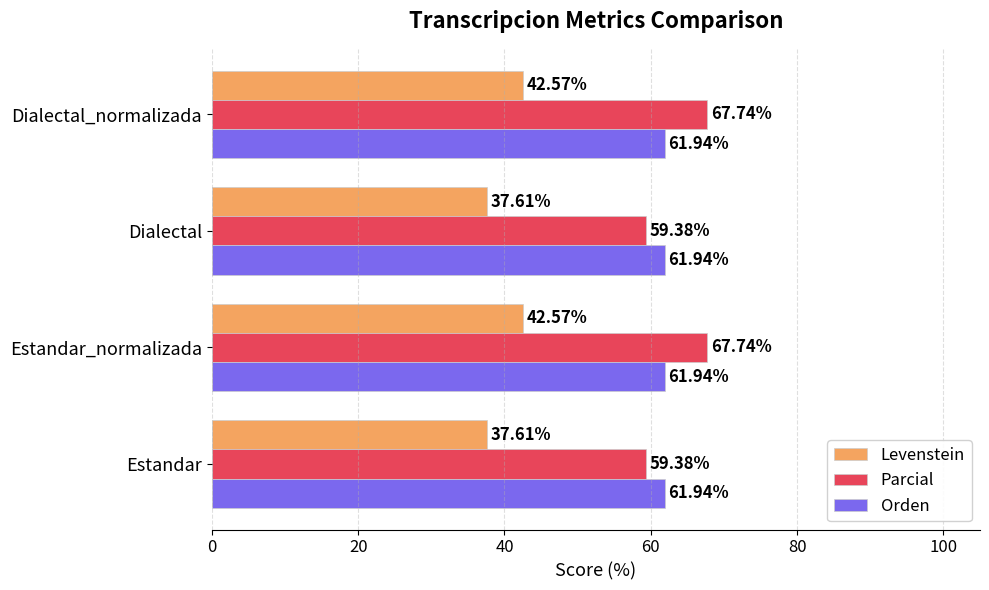

Which series changed the most between Dialectal and Dialectal_normalizada?

Parcial